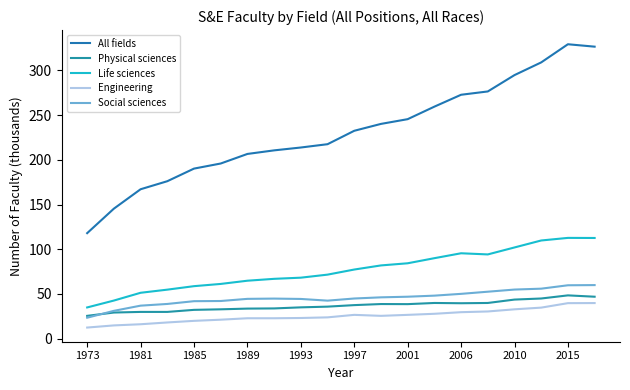

Does the chart have visible grid lines?

No